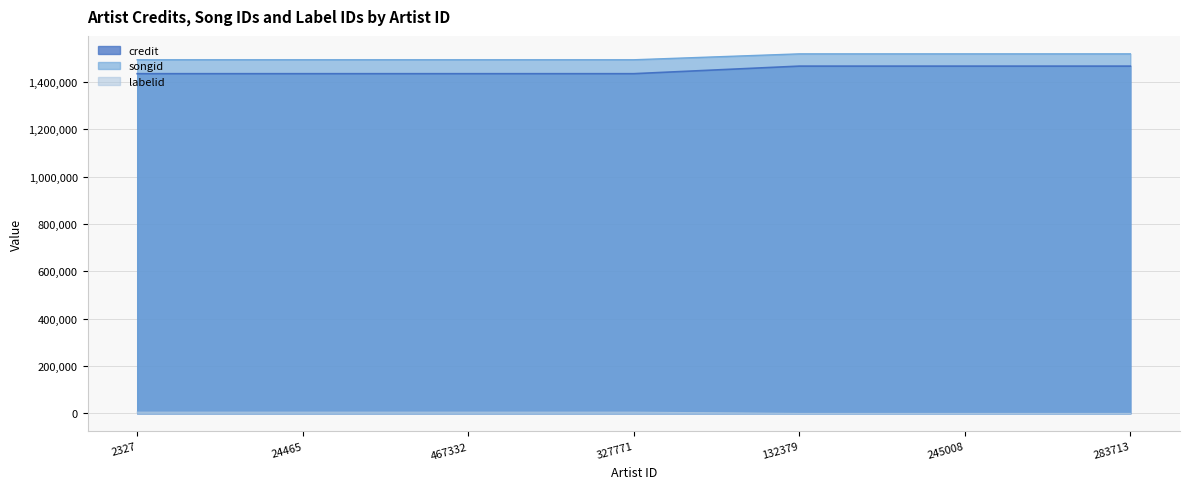

List the series in order of their peak value, lowest first.

labelid, credit, songid